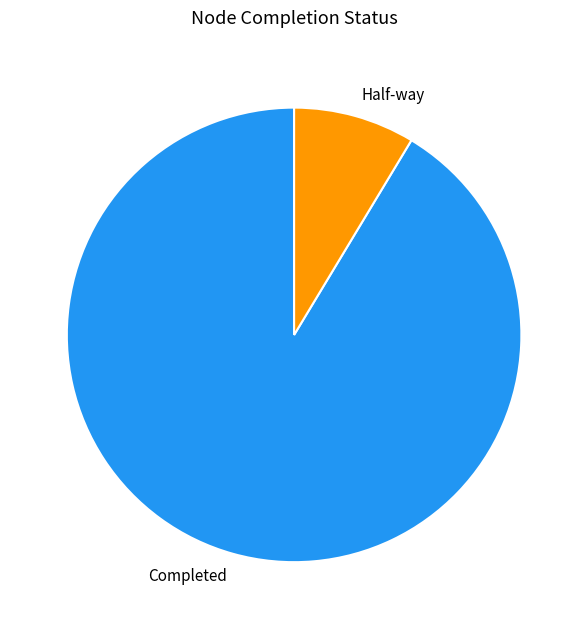

Do Half-way and Completed together represent more than half of the pie?

Yes